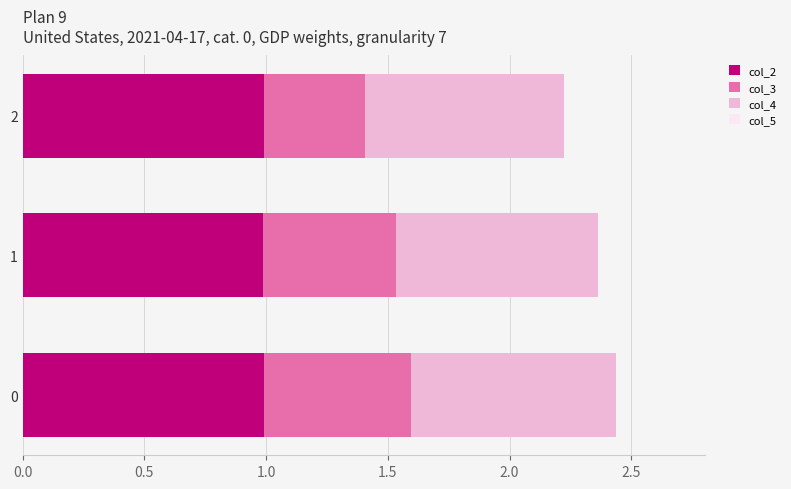

What is the sum of the col_2 values at 0 and 2?

2.0